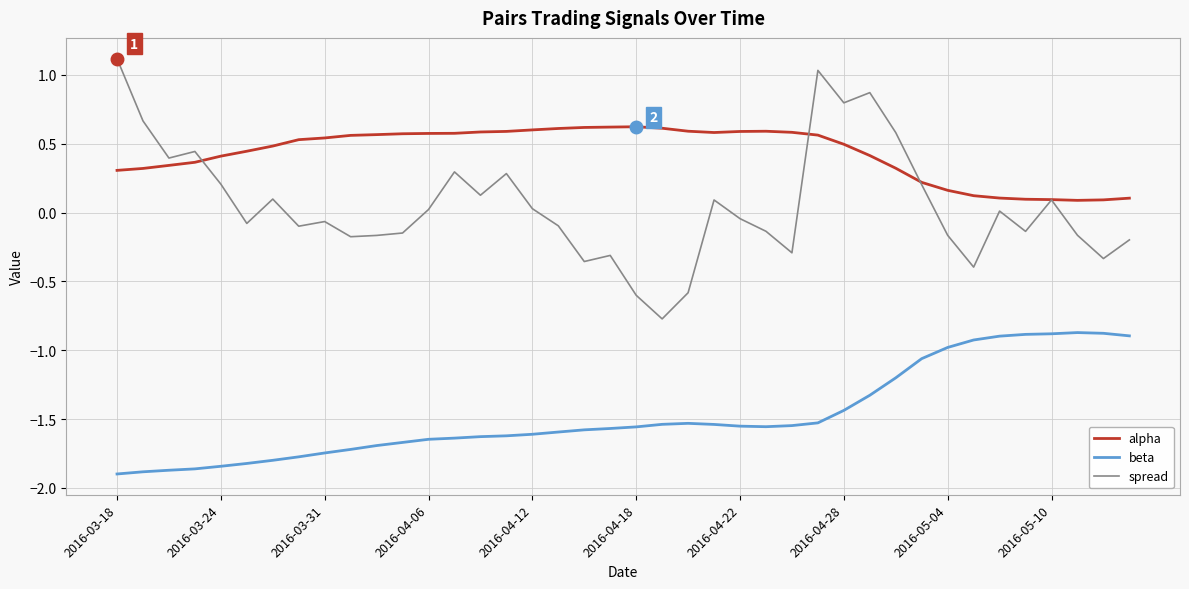

Which series ends up on top after the final intersection of spread and alpha?

alpha